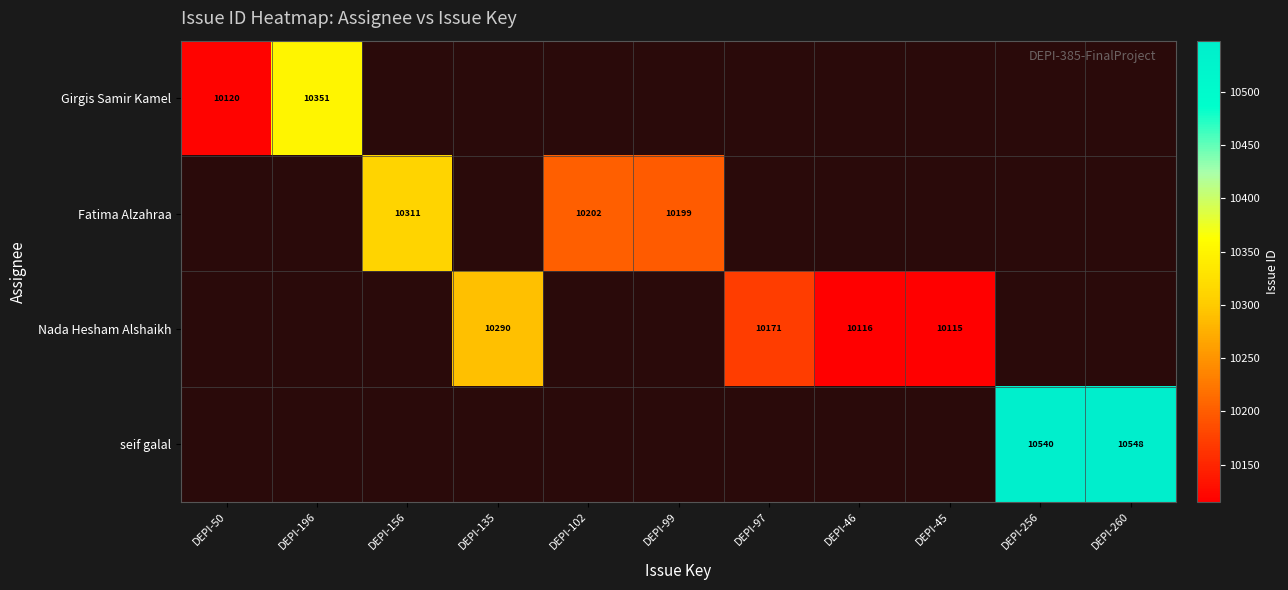

Is it true that Nada Hesham Alshaikh equals 10171 at DEPI-97?

True